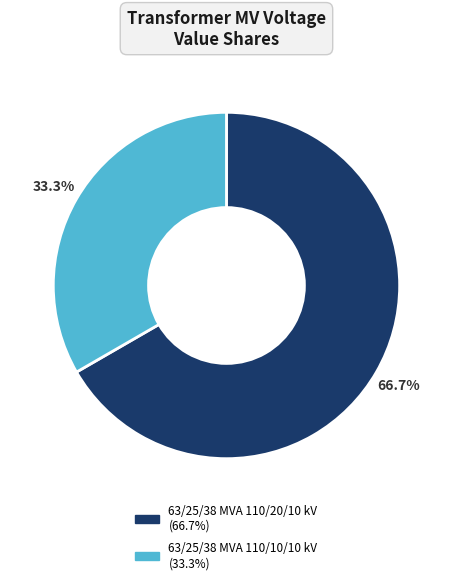

Between 63/25/38 MVA 110/10/10 kV and 63/25/38 MVA 110/20/10 kV, which is larger?

63/25/38 MVA 110/20/10 kV